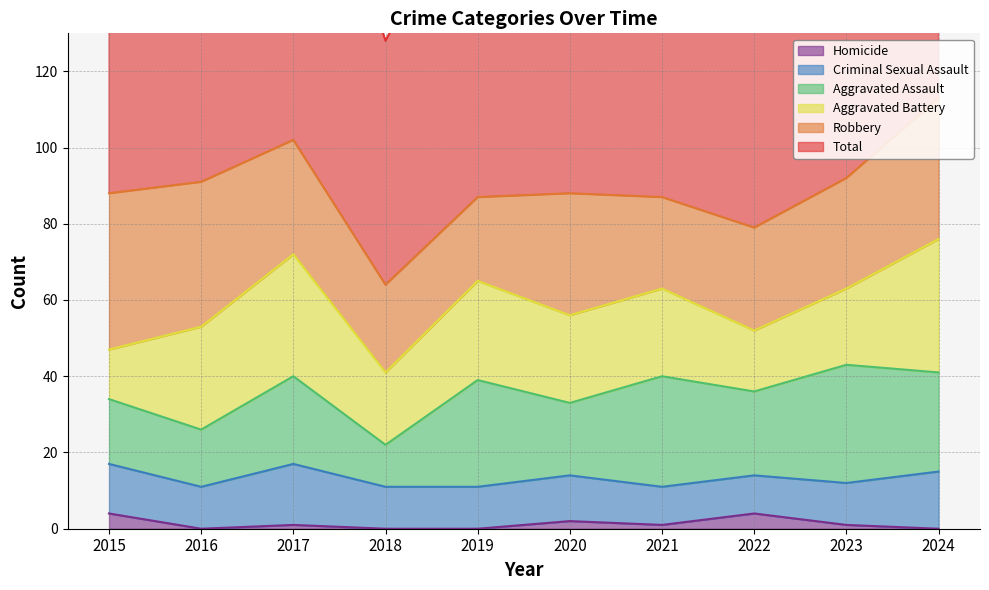

At which category is the sum across all series the highest?

2024